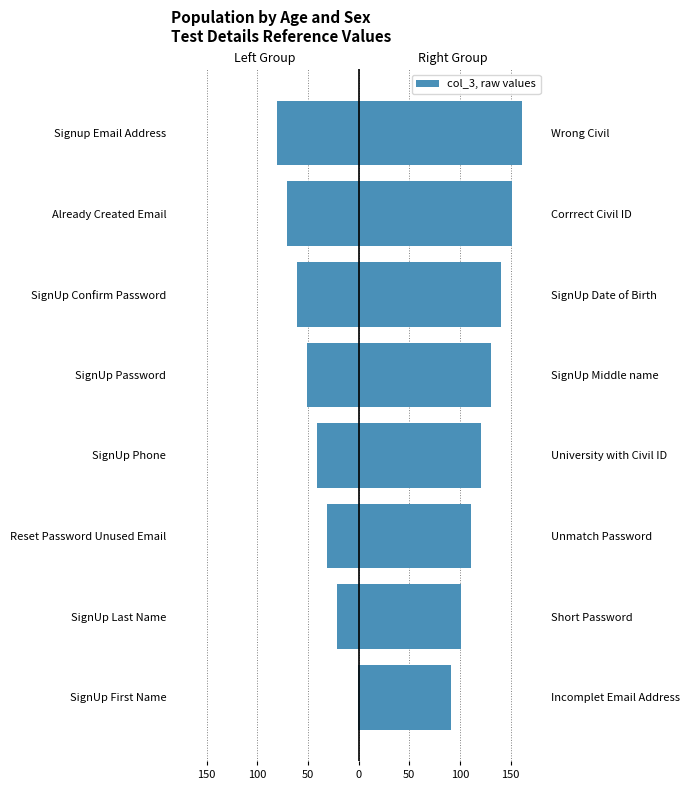

Reading left to right, list all the values displayed in this chart.

Left Group: -1	-21	-31	-41	-51	-61	-71	-81
Right Group: 91	101	111	121	131	141	151	161